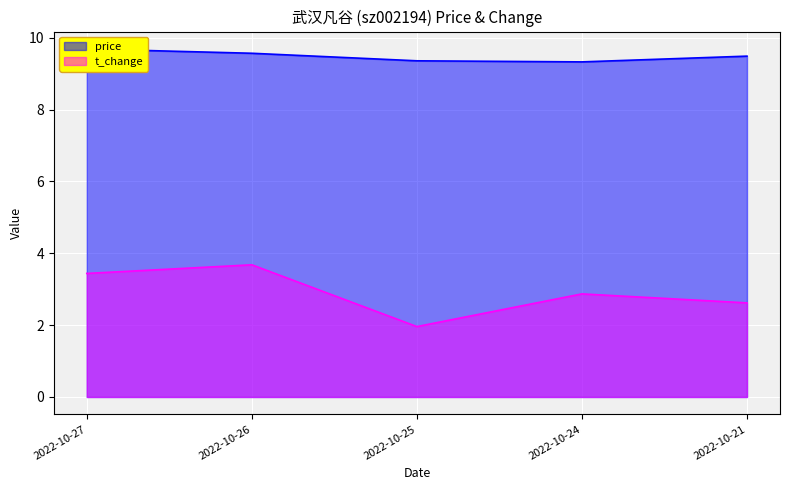

Does the chart display data point markers on the line(s)?

No